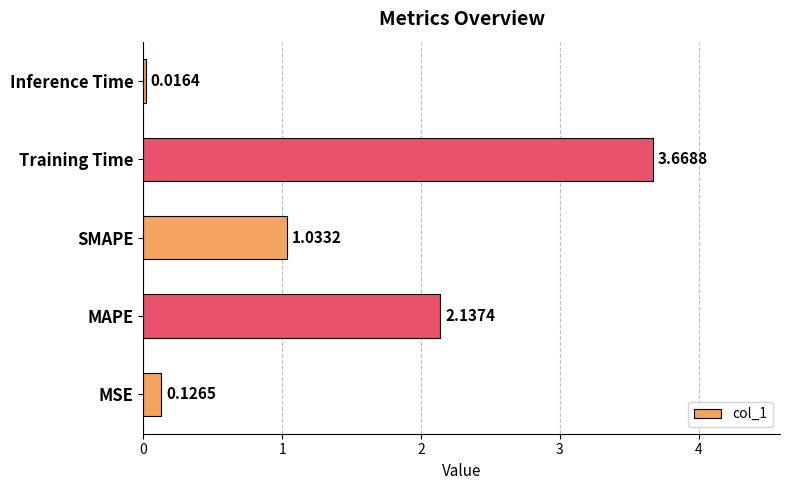

At which category does the chart reach its minimum across all series?

Inference Time